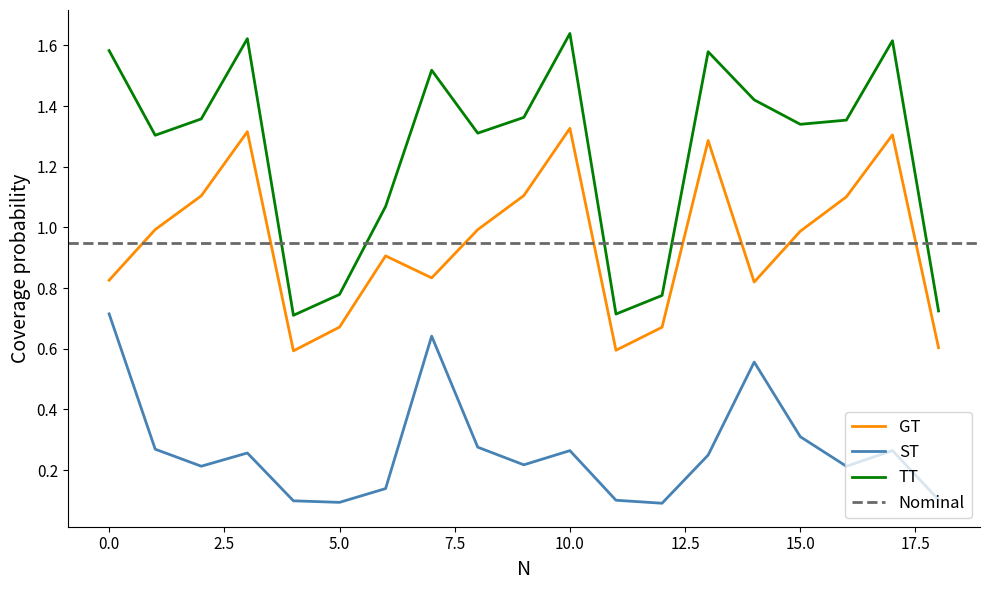

The value of GT at 10 is 1.3. True or false?

True